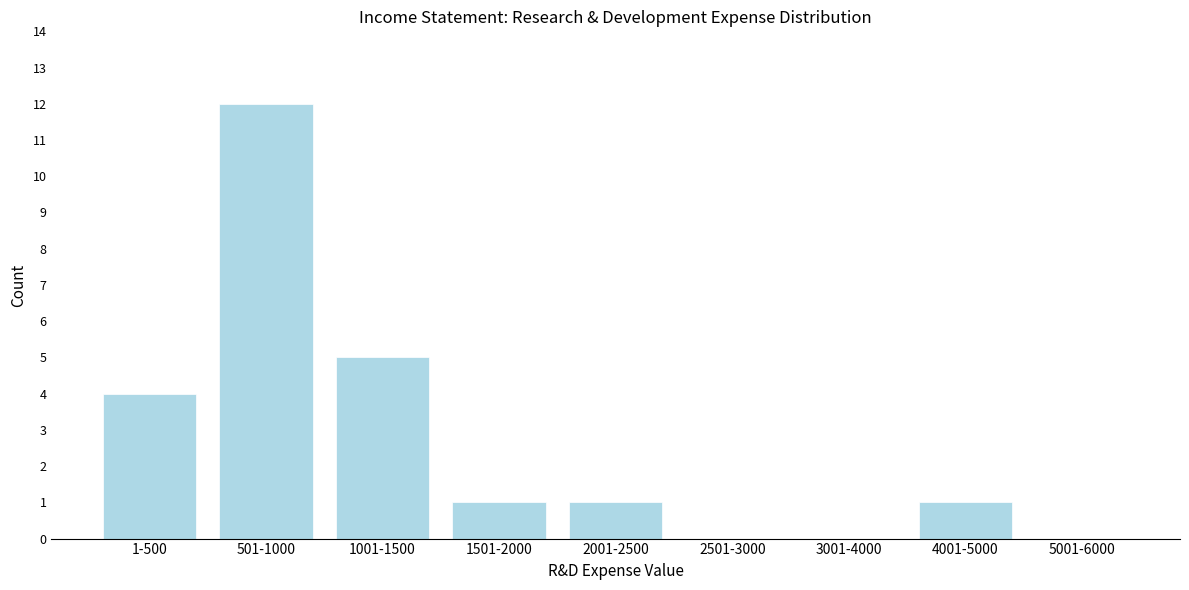

Reading left to right, list all the values displayed in this chart.

1-500=4	501-1000=12	1001-1500=5	1501-2000=1	2001-2500=1	2501-3000=0	3001-4000=0	4001-5000=1	5001-6000=0